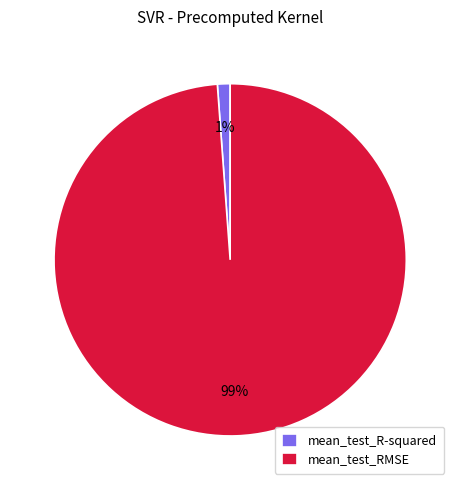

How many slices are in this pie chart?

2